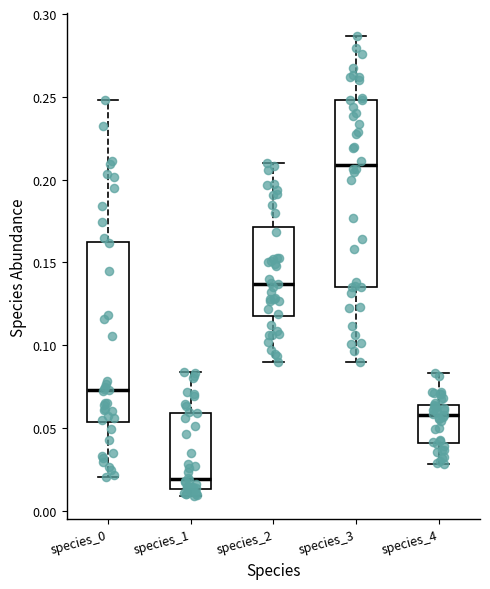

Reading left to right, read every box against the y-axis: the position of its median line, the range the box covers, and the ends of its whiskers. The values are not printed on the chart, so give them approximately, as read against the axis.

species_0: median 0.075, box 0.055 to 0.160, whiskers 0.020 to 0.250
species_1: median 0.020, box 0.015 to 0.060, whiskers 0.010 to 0.085
species_2: median 0.135, box 0.115 to 0.170, whiskers 0.090 to 0.210
species_3: median 0.210, box 0.135 to 0.250, whiskers 0.090 to 0.285
species_4: median 0.060, box 0.040 to 0.065, whiskers 0.030 to 0.085